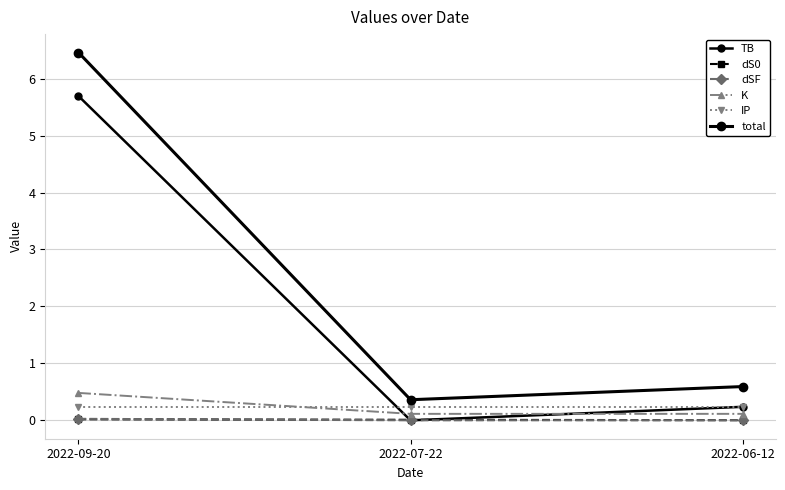

What is the label of the 2nd point from the left?

2022-07-22